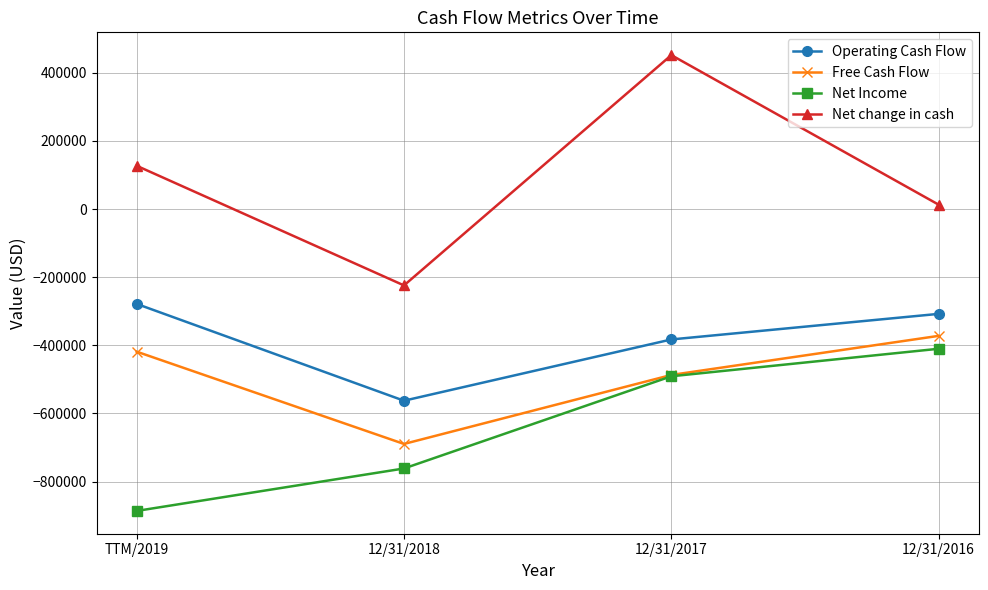

At which label does Net change in cash reach its peak?

12/31/2017